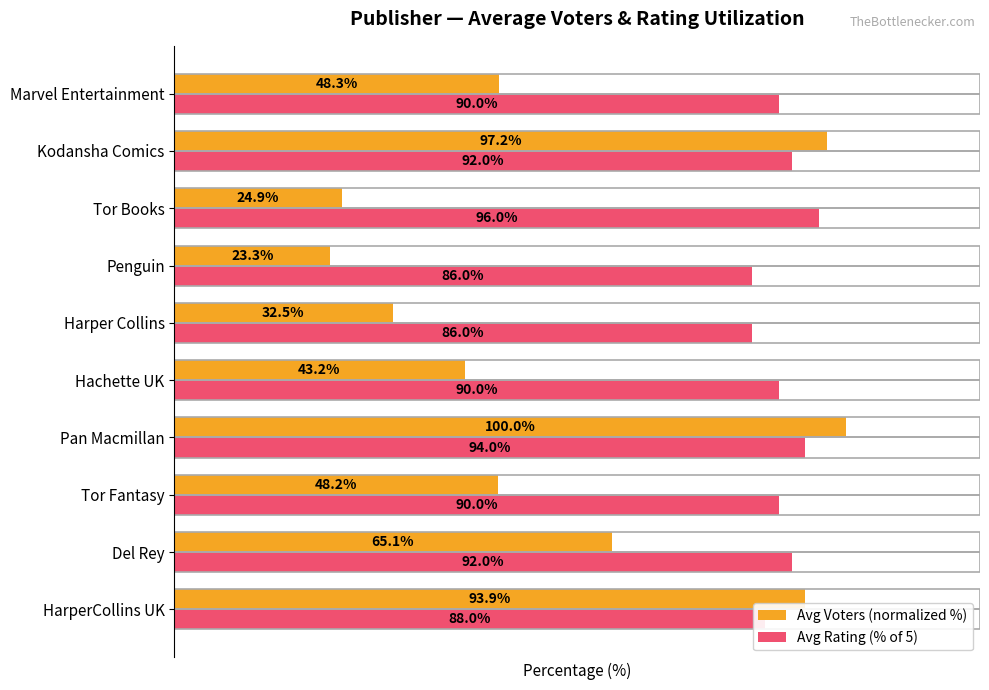

Where is Avg Voters (normalized %) nearest to the value 61?

Del Rey